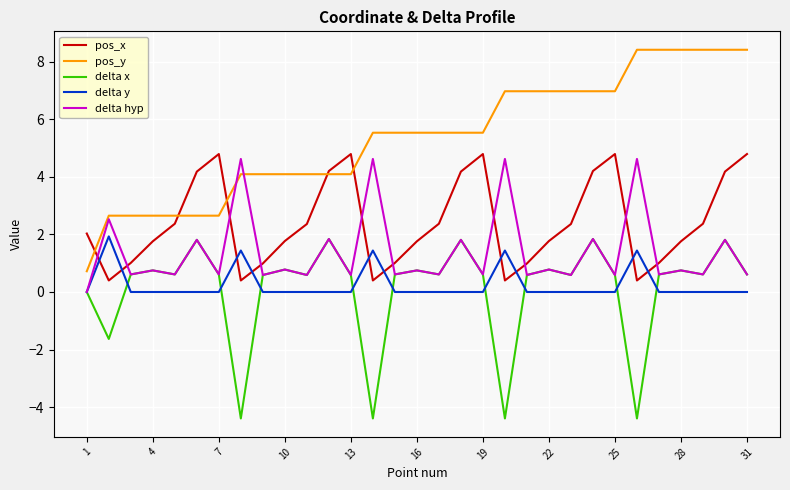

Count the number of categories in the chart.

31